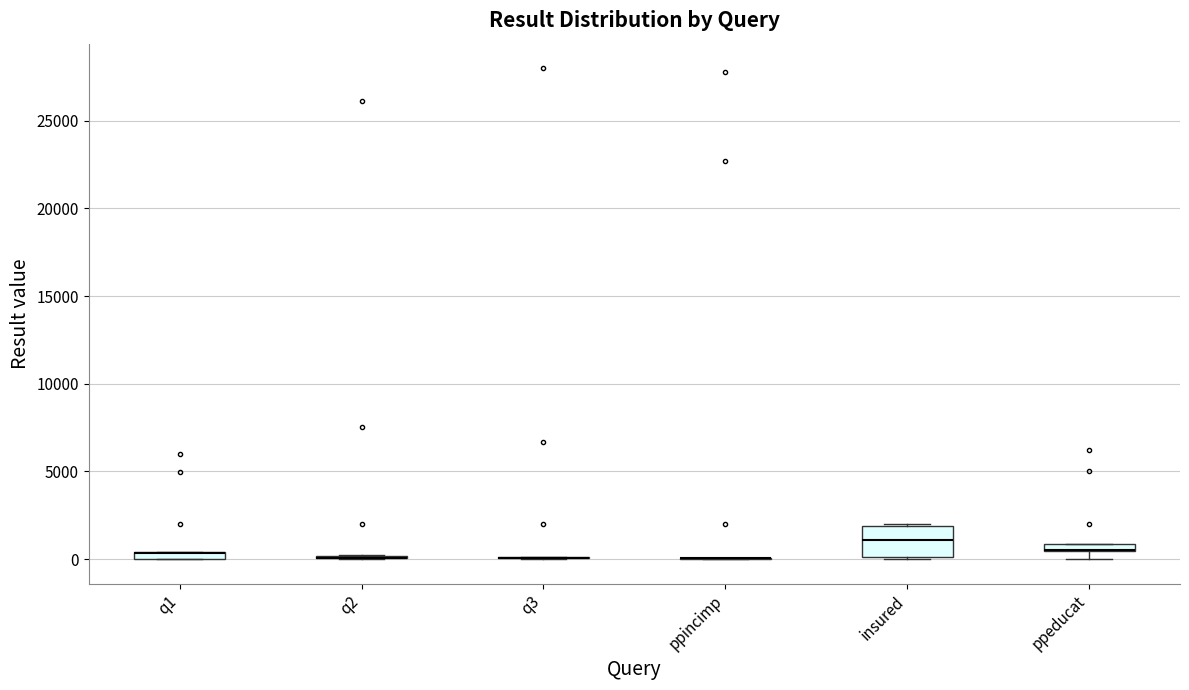

Where is the lower edge of the box for insured on the y-axis? The values are not printed on the chart, so give them approximately, as read against the axis.

0